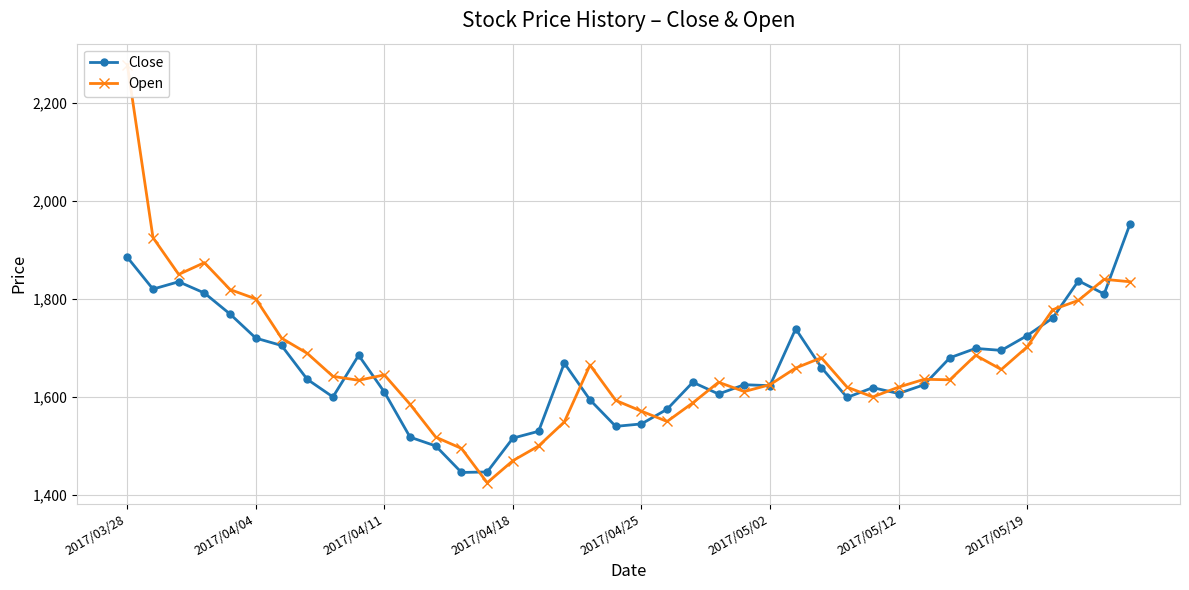

Read the Close value at 39.

1952